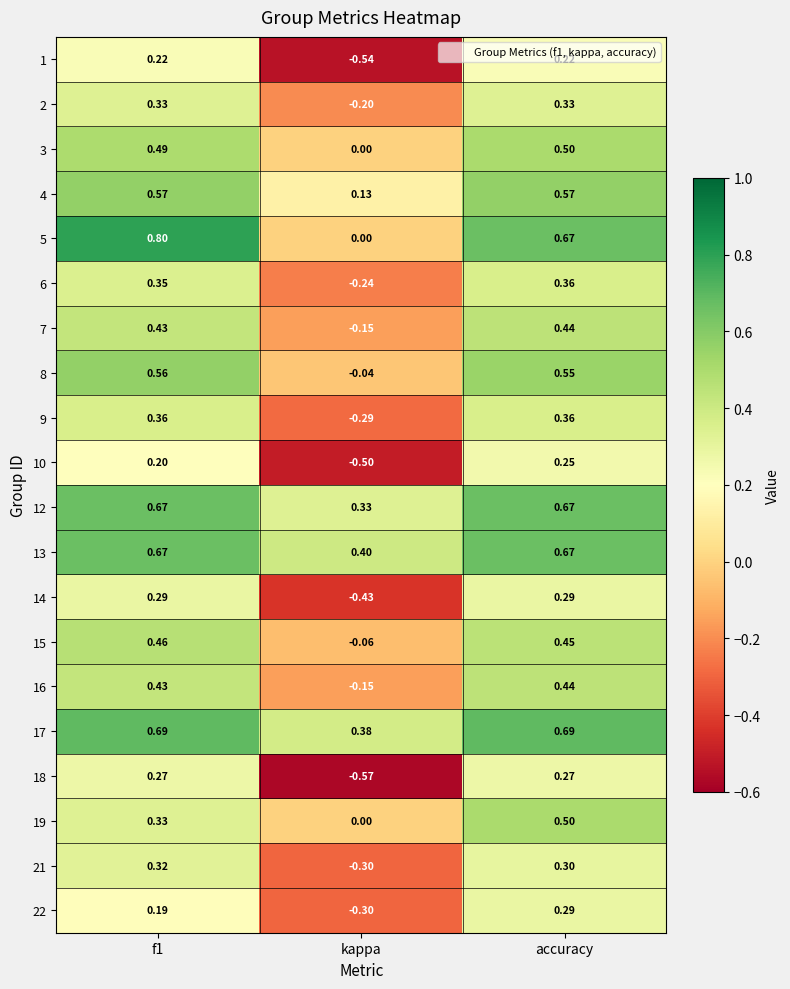

At which category is the sum across all series the highest?

accuracy